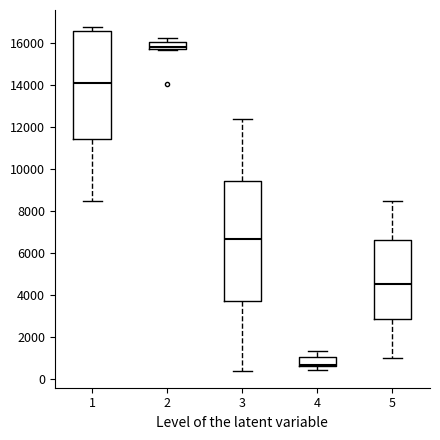

Reading left to right, transcribe this box plot: for each box, give where its median line is, the range the box spans, and where its two whiskers end, as read against the y-axis. The values are not printed on the chart, so give them approximately, as read against the axis.

1: median 14200, box 11400 to 16600, whiskers 8600 to 16800
2: median 15800 (inside the box), box 15800 to 16000, whiskers 15600 to 16200
3: median 6600, box 3800 to 9400, whiskers 400 to 12400
4: median 800, box 600 to 1000, whiskers 400 to 1400
5: median 4600, box 2800 to 6600, whiskers 1000 to 8600